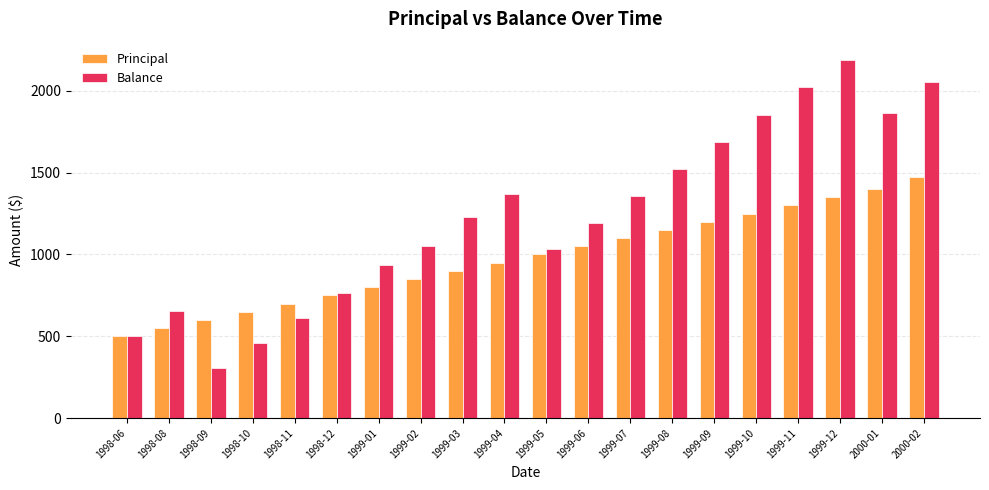

What is the maximum value for Balance?

2191.4